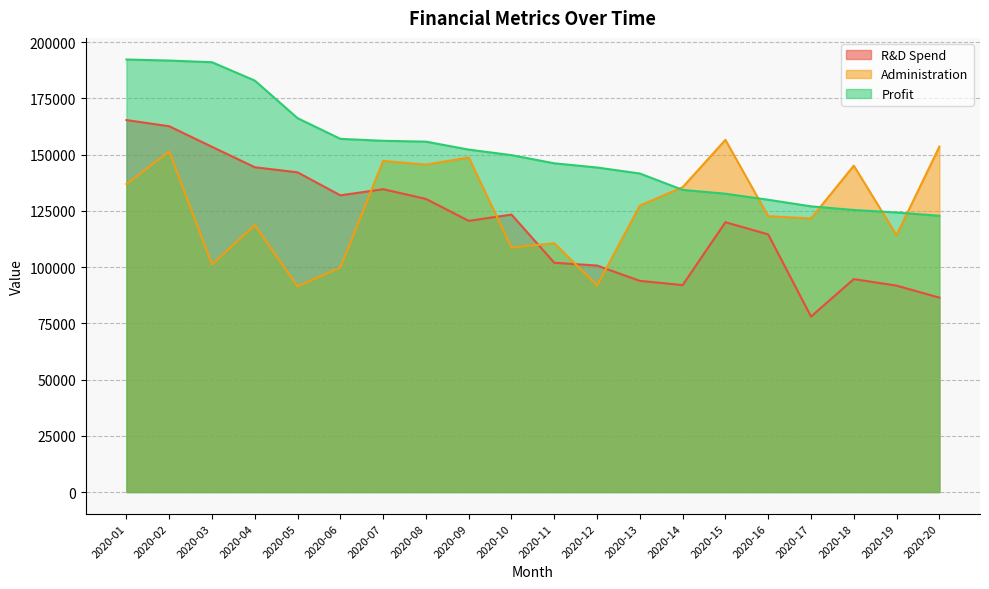

Where is the first local minimum for R&D Spend?

2020-06